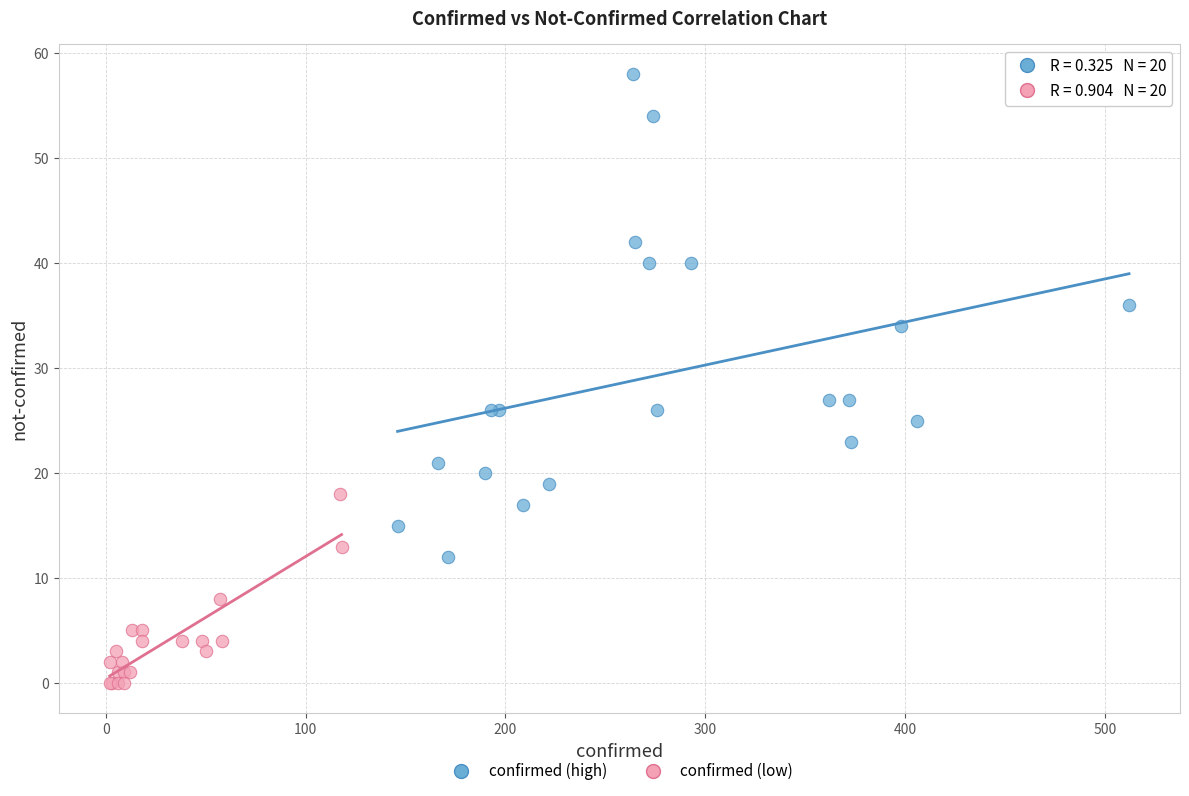

Which series has the widest spread of Y values?

confirmed (high)